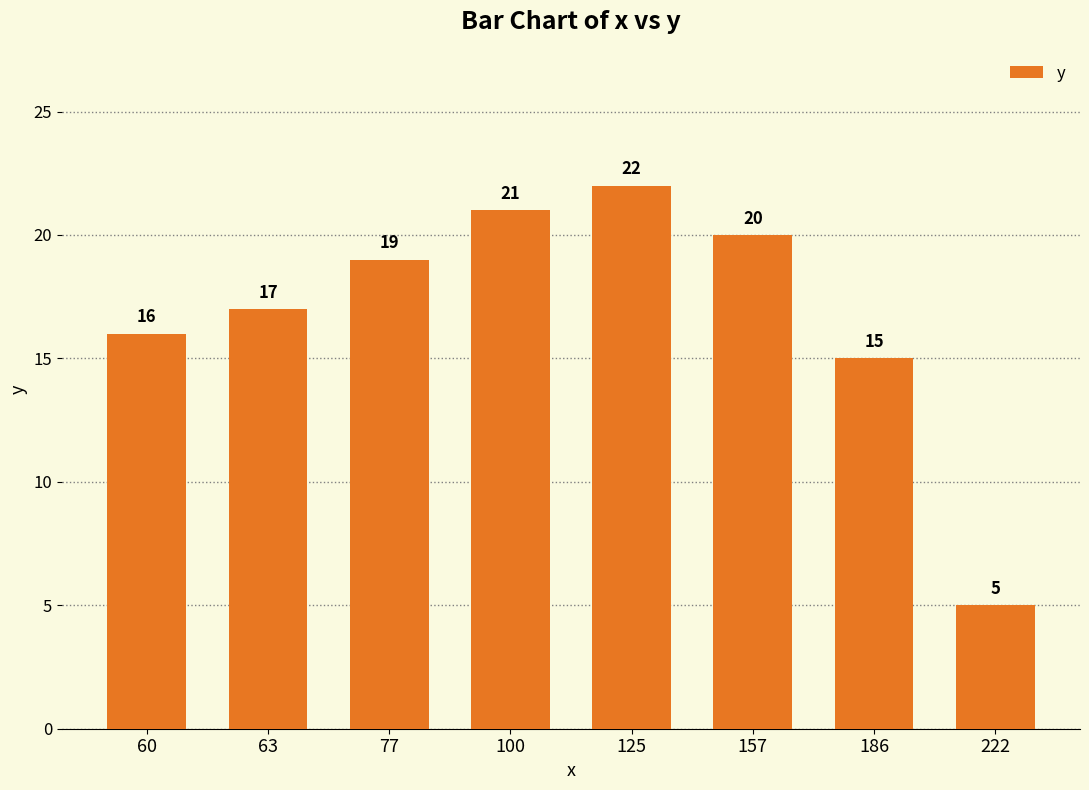

How many bars are there in total?

8